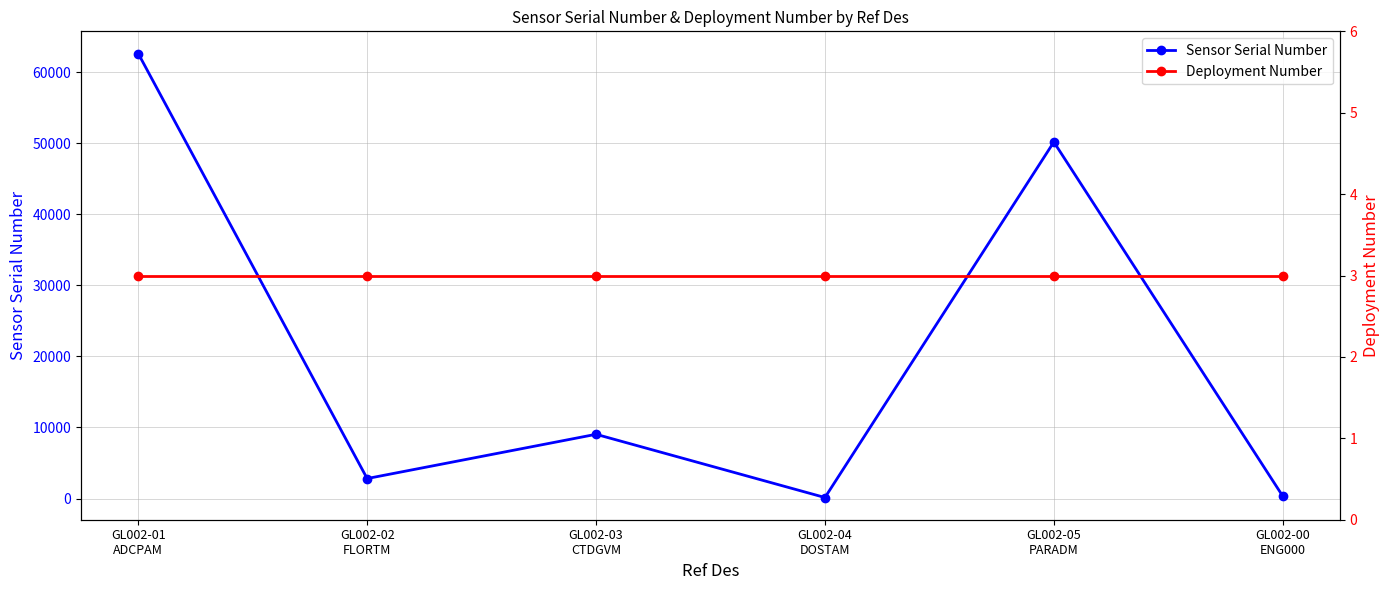

Count the number of categories in the chart.

6